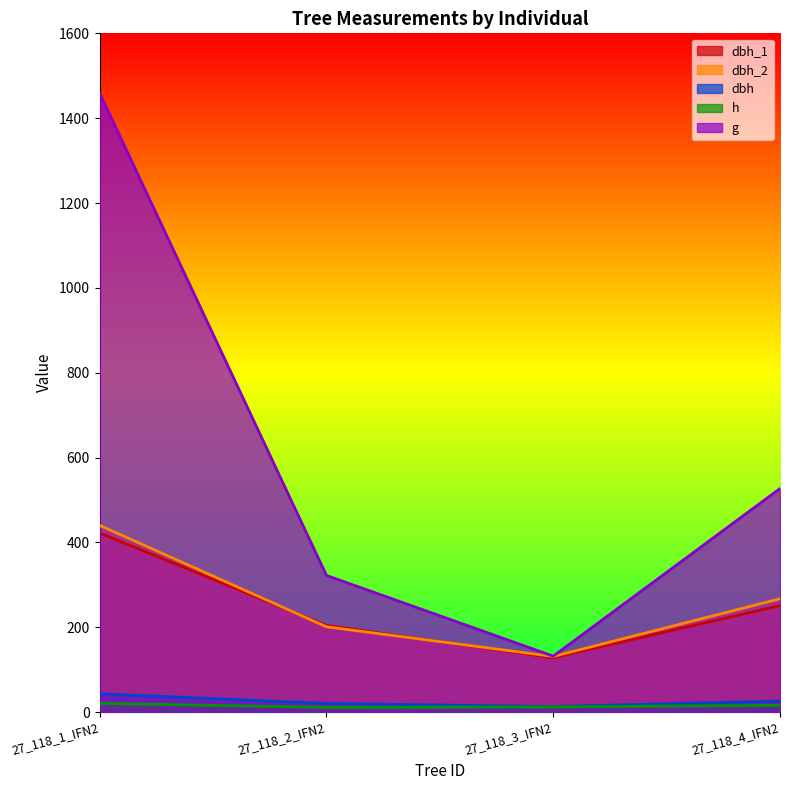

Reading right to left, extract all data points from this chart.

dbh_1: 27_118_4_IFN2=251.0	27_118_3_IFN2=128.0	27_118_2_IFN2=204.0	27_118_1_IFN2=422.0
dbh_2: 27_118_4_IFN2=267.0	27_118_3_IFN2=131.0	27_118_2_IFN2=201.0	27_118_1_IFN2=440.0
dbh: 27_118_4_IFN2=25.9	27_118_3_IFN2=12.9	27_118_2_IFN2=20.2	27_118_1_IFN2=43.1
h: 27_118_4_IFN2=16.0	27_118_3_IFN2=12.0	27_118_2_IFN2=11.0	27_118_1_IFN2=20.5
g: 27_118_4_IFN2=526.9	27_118_3_IFN2=131.7	27_118_2_IFN2=322.1	27_118_1_IFN2=1459.0